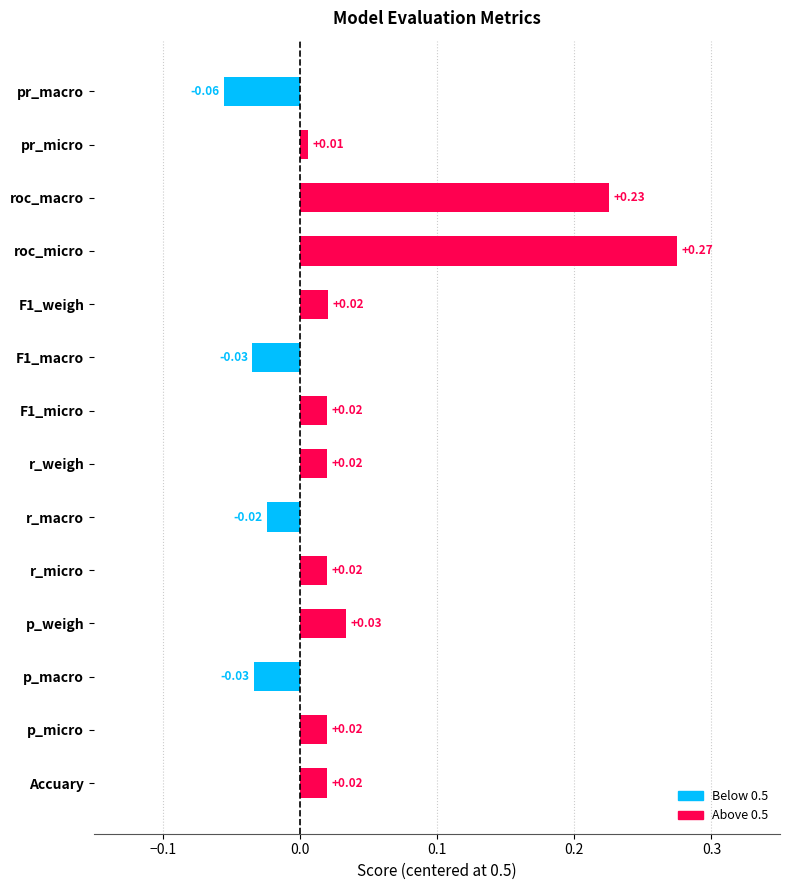

At which label is the value closest to 0?

pr_micro